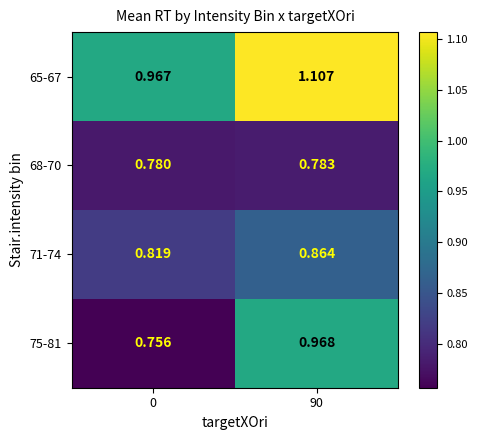

What is the spread (max minus min) of values at 0?

0.2